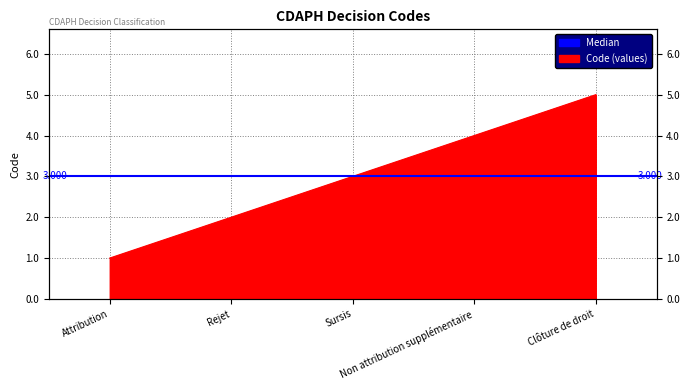

Where does the data first go above 3?

Non attribution supplémentaire